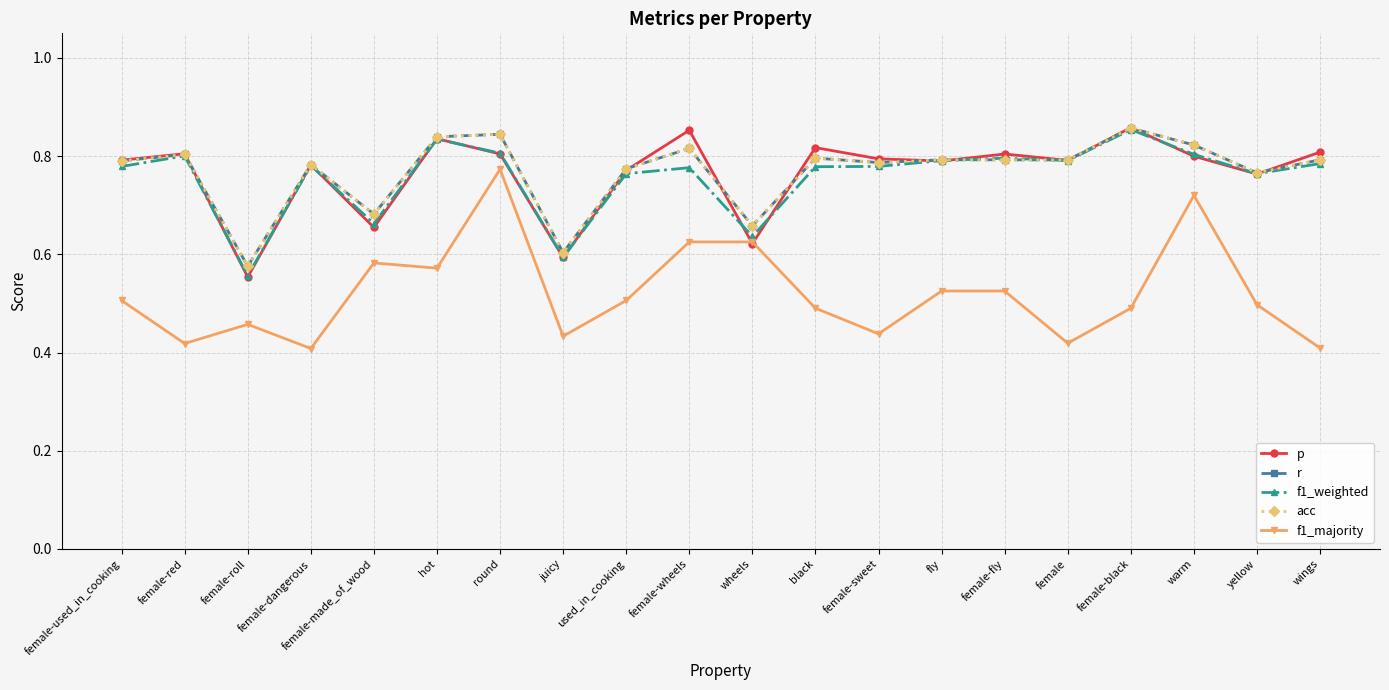

Reading right to left, list all the values displayed in this chart.

p: wings=0.8	yellow=0.8	warm=0.8	female-black=0.9	female=0.8	female-fly=0.8	fly=0.8	female-sweet=0.8	black=0.8	wheels=0.6	female-wheels=0.9	used_in_cooking=0.8	juicy=0.6	round=0.8	hot=0.8	female-made_of_wood=0.7	female-dangerous=0.8	female-roll=0.6	female-red=0.8	female-used_in_cooking=0.8
r: wings=0.8	yellow=0.8	warm=0.8	female-black=0.9	female=0.8	female-fly=0.8	fly=0.8	female-sweet=0.8	black=0.8	wheels=0.7	female-wheels=0.8	used_in_cooking=0.8	juicy=0.6	round=0.8	hot=0.8	female-made_of_wood=0.7	female-dangerous=0.8	female-roll=0.6	female-red=0.8	female-used_in_cooking=0.8
f1_weighted: wings=0.8	yellow=0.8	warm=0.8	female-black=0.9	female=0.8	female-fly=0.8	fly=0.8	female-sweet=0.8	black=0.8	wheels=0.6	female-wheels=0.8	used_in_cooking=0.8	juicy=0.6	round=0.8	hot=0.8	female-made_of_wood=0.7	female-dangerous=0.8	female-roll=0.6	female-red=0.8	female-used_in_cooking=0.8
acc: wings=0.8	yellow=0.8	warm=0.8	female-black=0.9	female=0.8	female-fly=0.8	fly=0.8	female-sweet=0.8	black=0.8	wheels=0.7	female-wheels=0.8	used_in_cooking=0.8	juicy=0.6	round=0.8	hot=0.8	female-made_of_wood=0.7	female-dangerous=0.8	female-roll=0.6	female-red=0.8	female-used_in_cooking=0.8
f1_majority: wings=0.4	yellow=0.5	warm=0.7	female-black=0.5	female=0.4	female-fly=0.5	fly=0.5	female-sweet=0.4	black=0.5	wheels=0.6	female-wheels=0.6	used_in_cooking=0.5	juicy=0.4	round=0.8	hot=0.6	female-made_of_wood=0.6	female-dangerous=0.4	female-roll=0.5	female-red=0.4	female-used_in_cooking=0.5